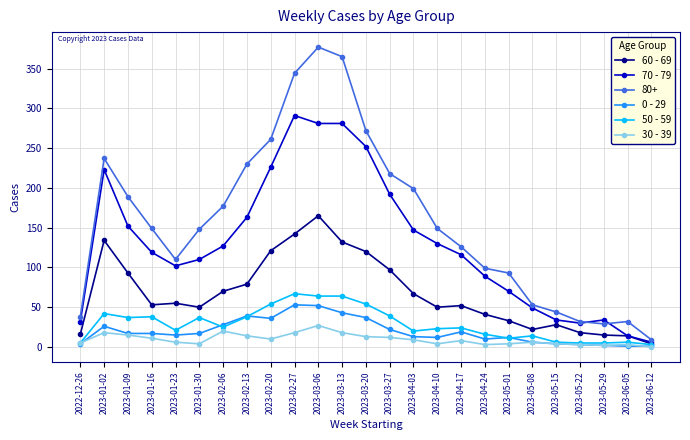

Is the value of 80+ at 2023-03-27 greater than the value of 60 - 69 at 2023-05-15?

Yes